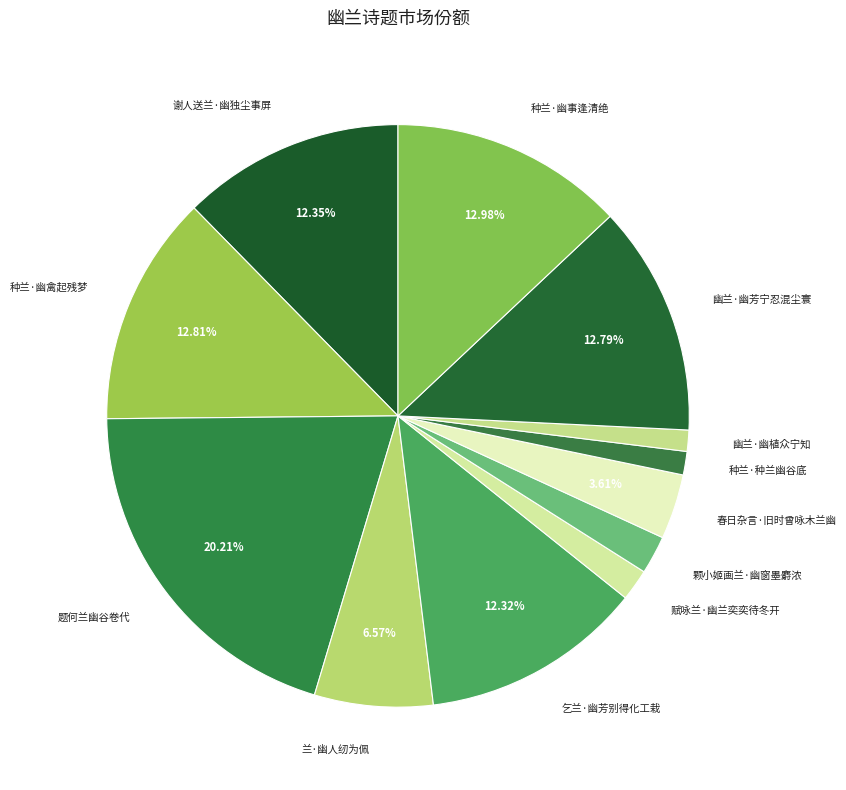

How many segments does this pie chart have?

12